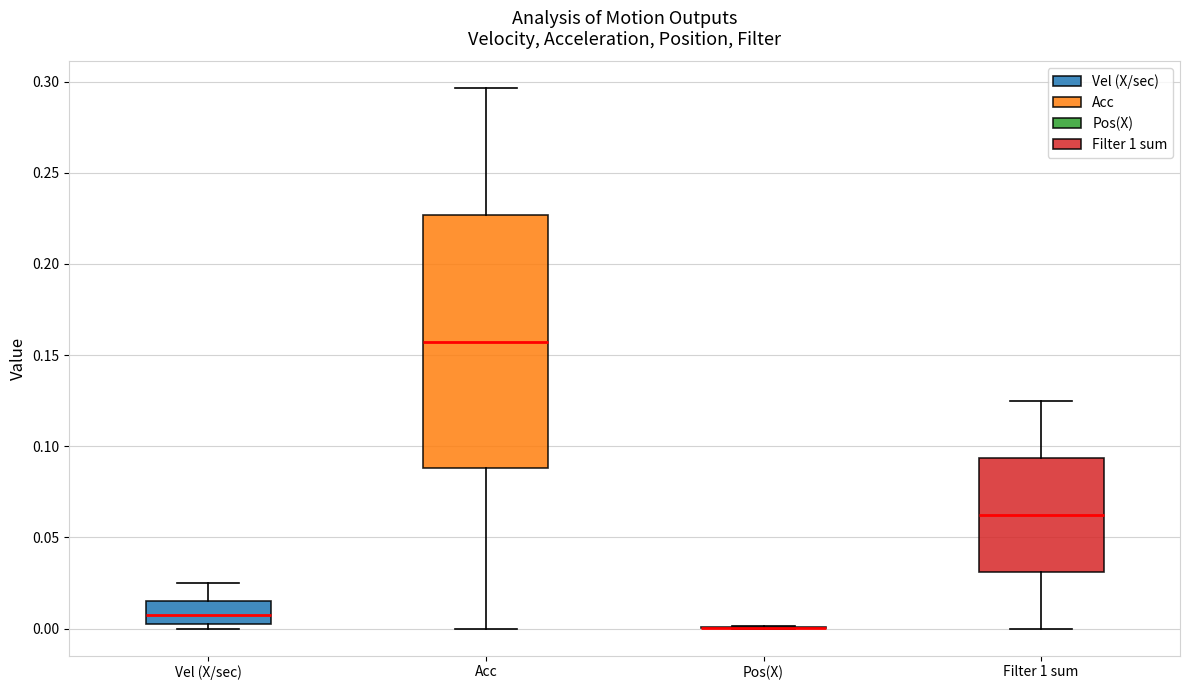

Where does the median line of the box for Filter 1 sum sit on the y-axis? The values are not printed on the chart, so give them approximately, as read against the axis.

0.065